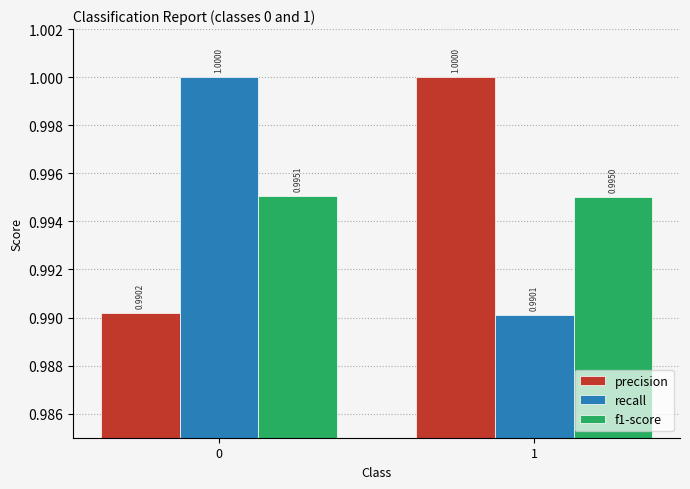

Does the chart contain any negative values?

No